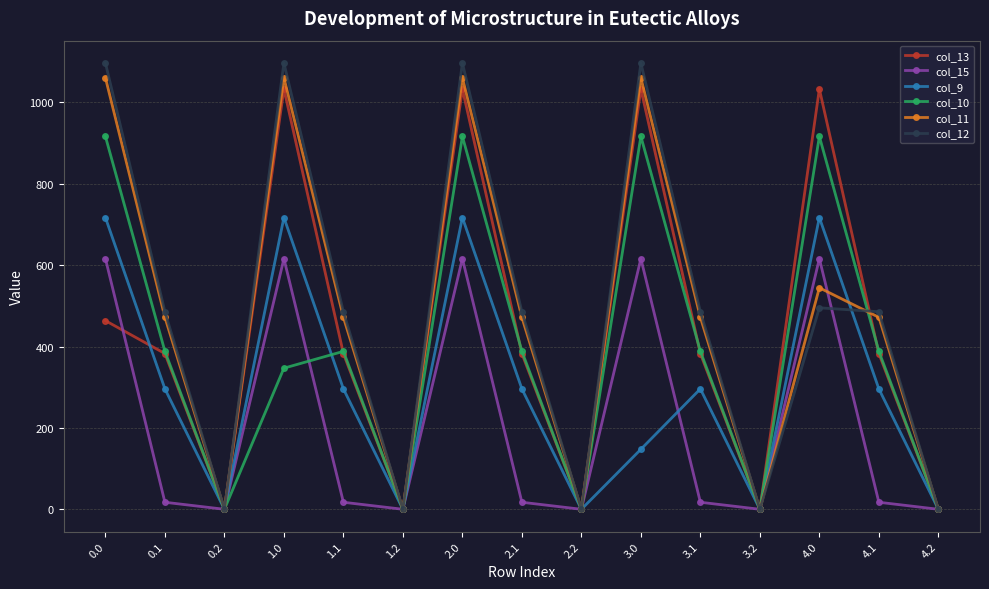

True or false: col_11 has a value of 249.5 at 0.1.

False